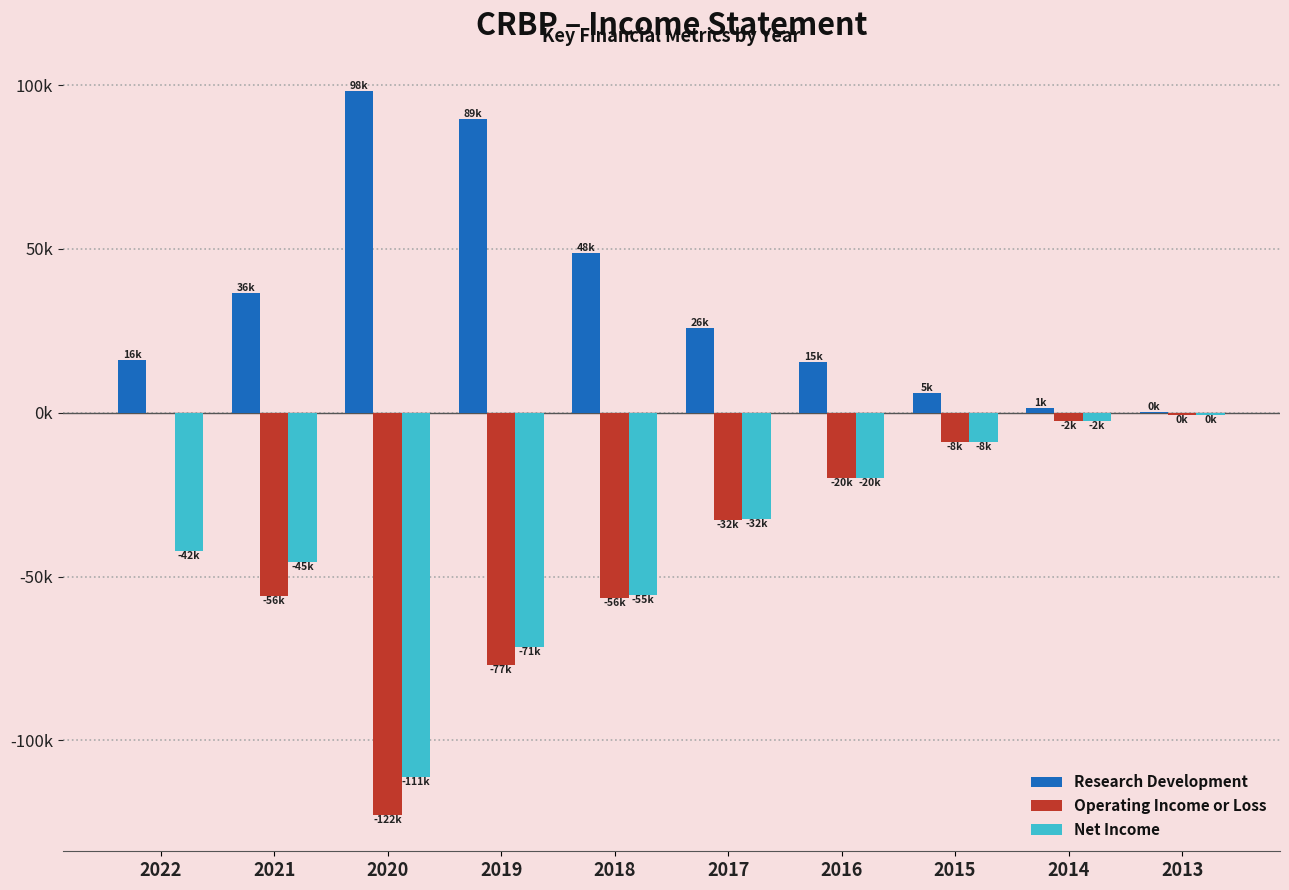

Reading right to left, transcribe all the data shown in this chart.

Research Development: 2013=200	2014=1300	2015=5900	2016=15400	2017=26000	2018=48600	2019=89600	2020=98300	2021=36400	2022=16100
Operating Income or Loss: 2013=-600	2014=-2500	2015=-8900	2016=-20000	2017=-32600	2018=-56700	2019=-77100	2020=-122800	2021=-56000	2022=0
Net Income: 2013=-600	2014=-2500	2015=-8900	2016=-20000	2017=-32400	2018=-55700	2019=-71500	2020=-111300	2021=-45600	2022=-42300